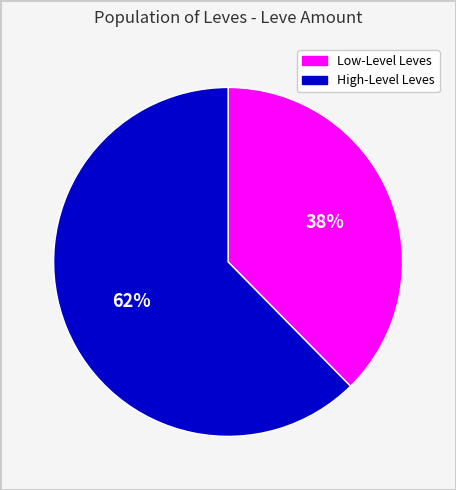

Is there any slice that represents more than half of the pie?

Yes